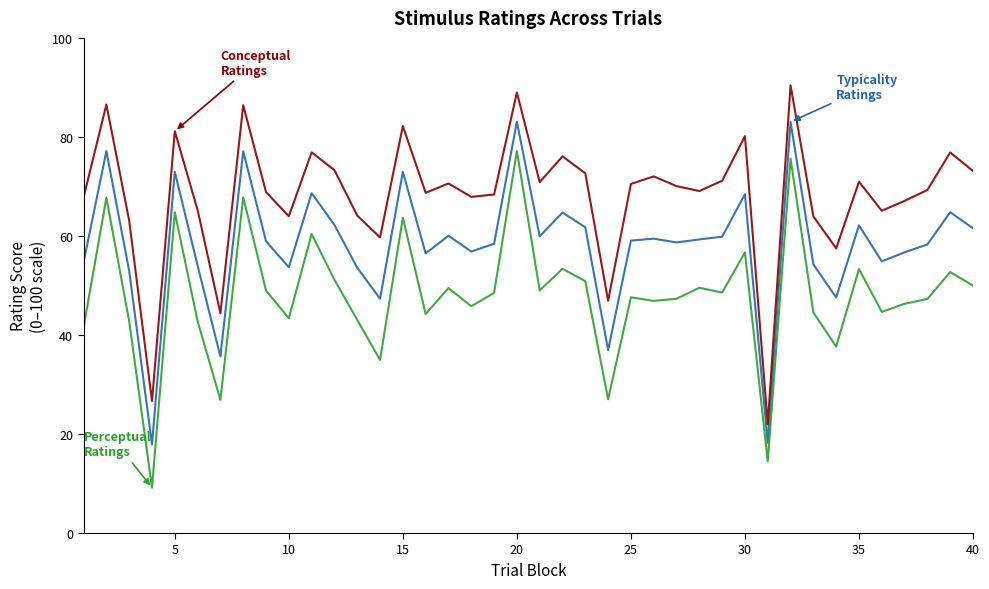

What is the minimum value shown in the chart?

9.1